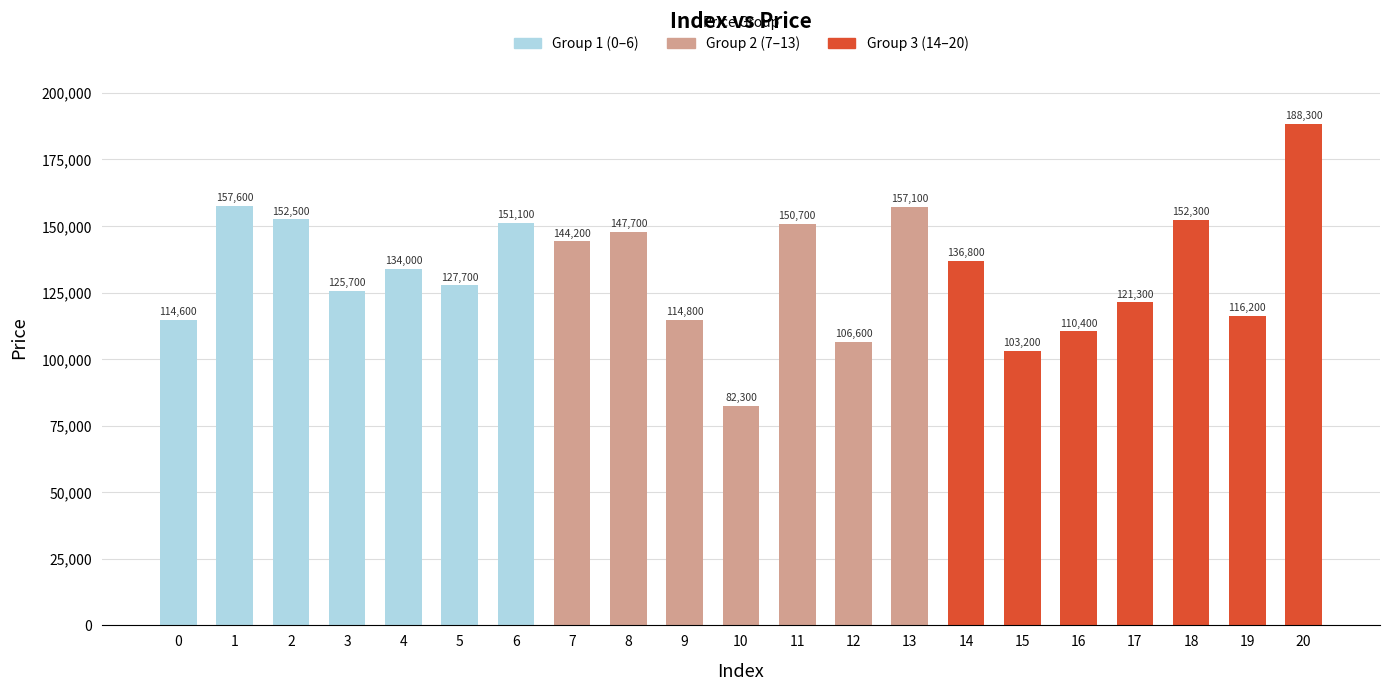

The chart shows a value of 147700 at 8. True or false?

True